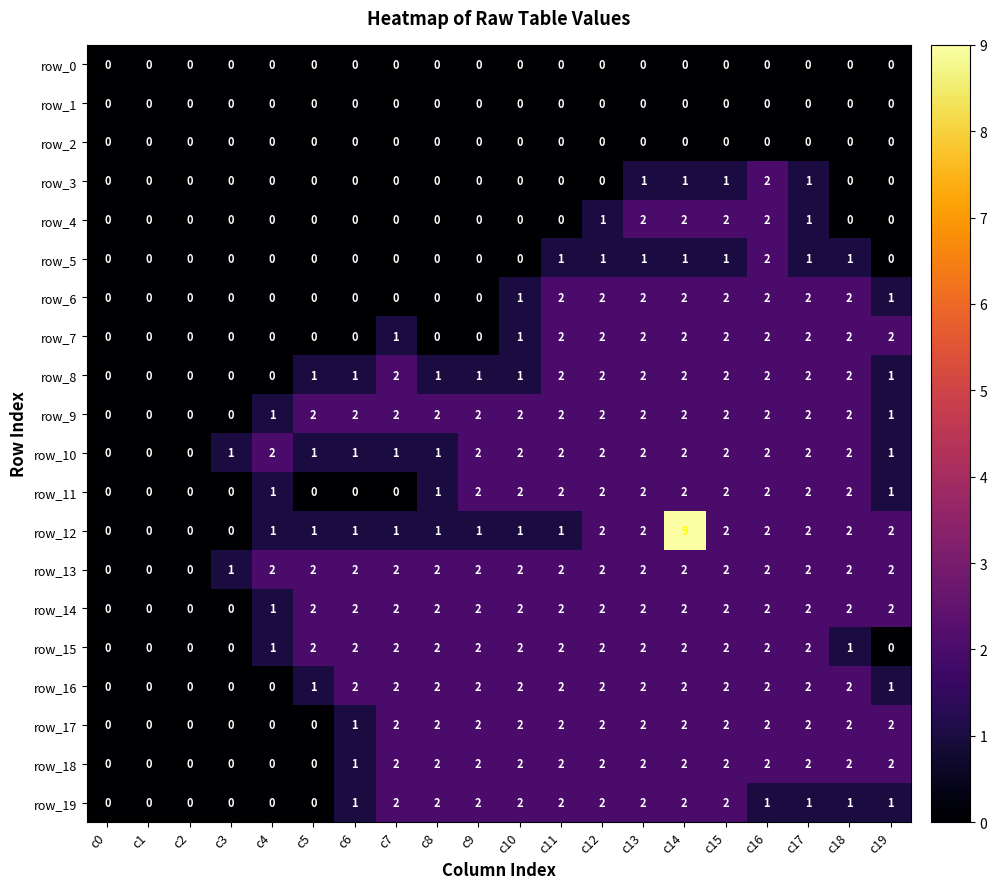

Count the row_14 values in the range 2 to 3.

15